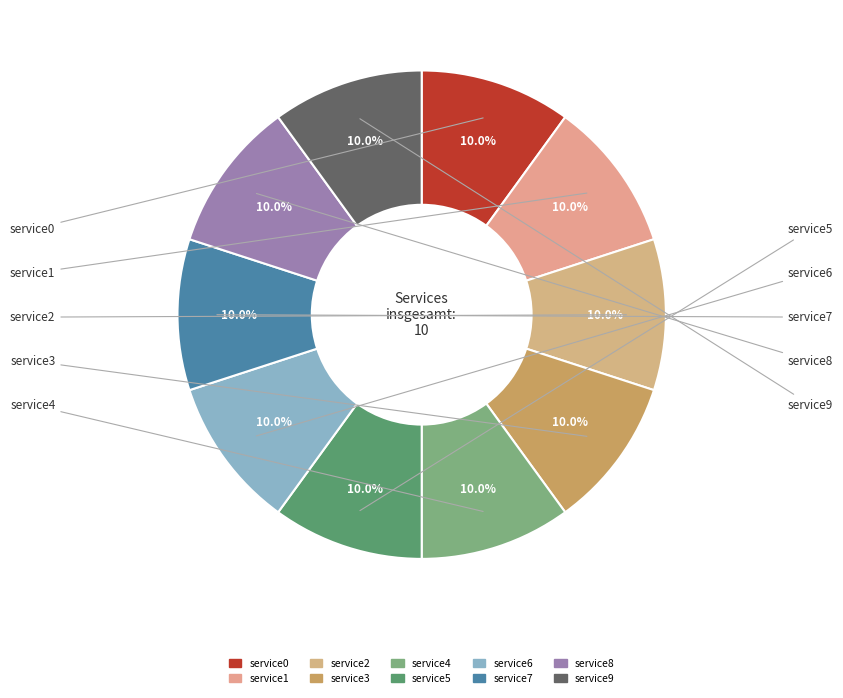

Is the sum of service0 and service1 greater than half?

No